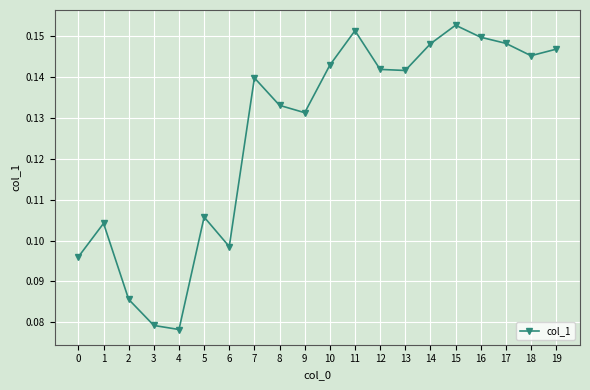

True or false: there are more than 1 points higher than both neighbors.

True